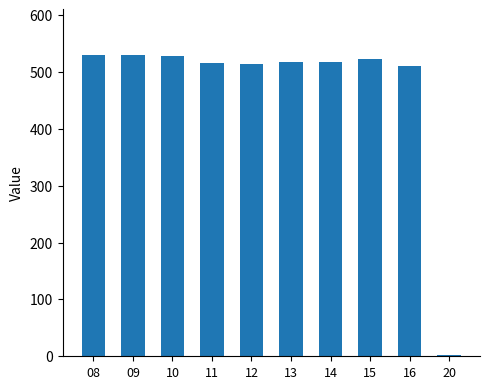

What is the value of the 8th bar from the left?

523.5